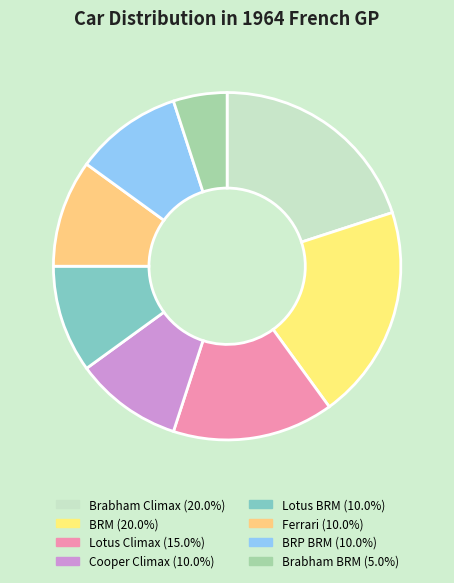

How many segments does this pie chart have?

8